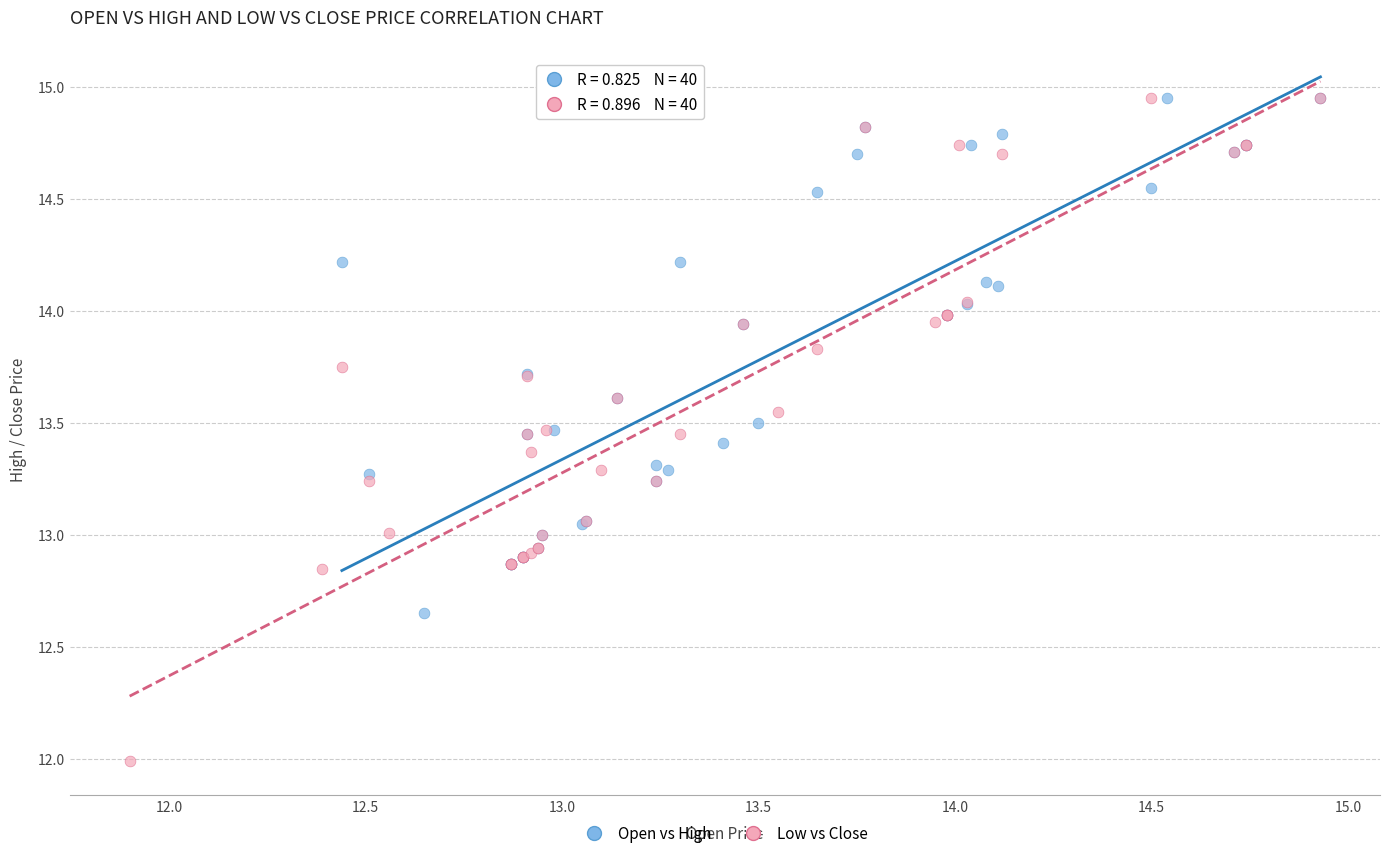

Which series contains the lowest Y value?

Low vs Close